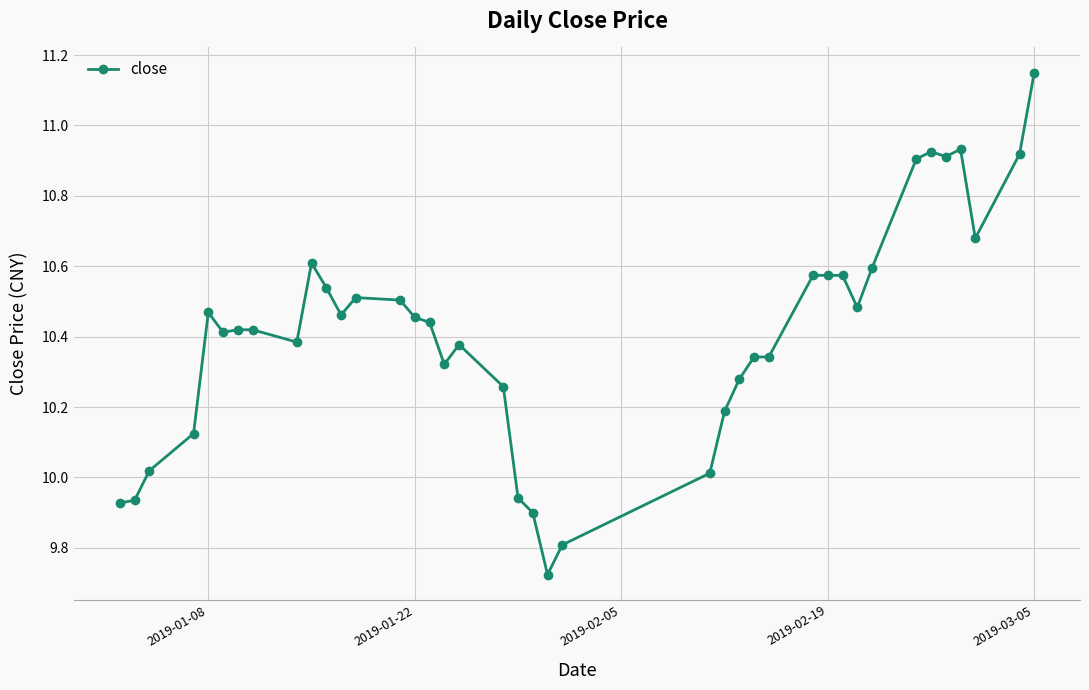

True or false: there are more than 1 points higher than both neighbors.

True